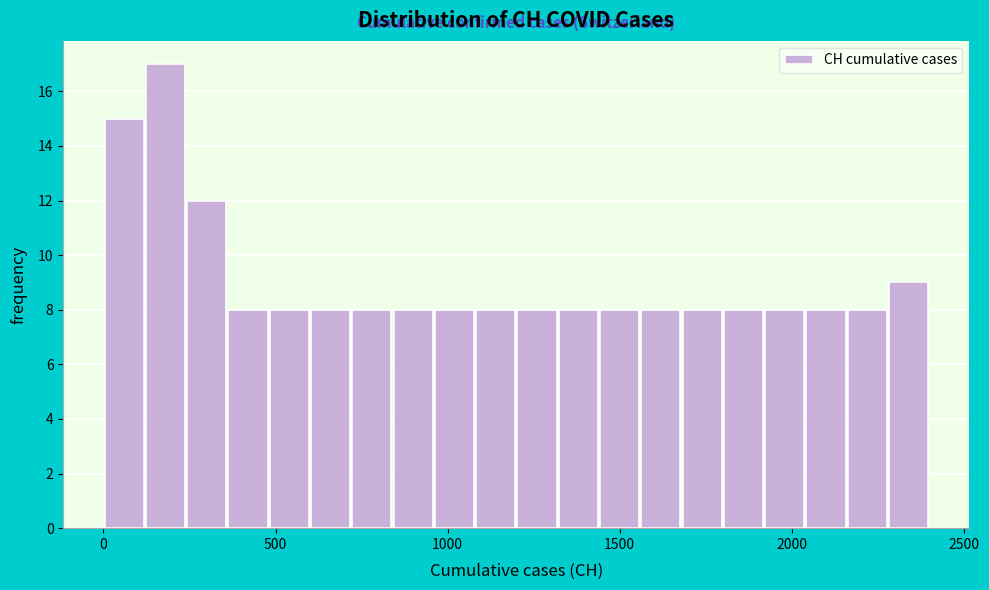

Around what value on the x-axis is the tallest bar? Give the approximate position of its centre, as read against the axis.

200